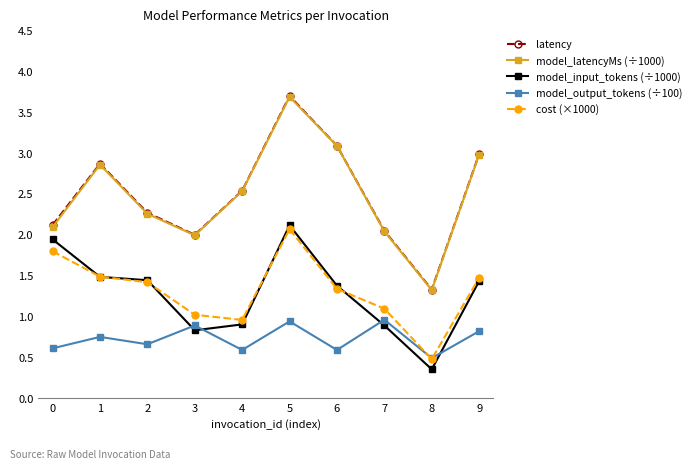

Which series changed the most between 5 and 6?

model_input_tokens (÷1000)